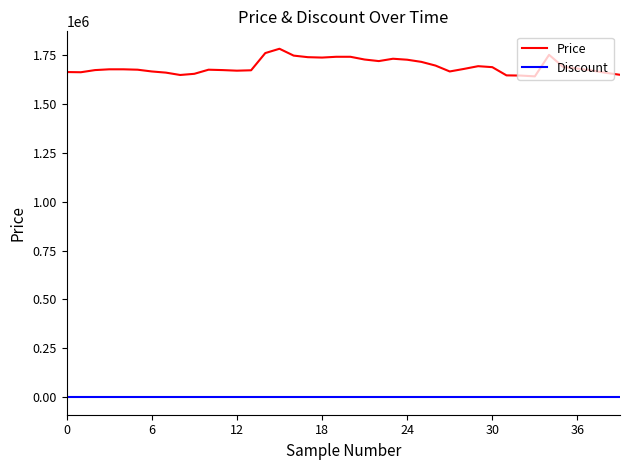

List the series in order of their peak value, highest first.

Price, Discount